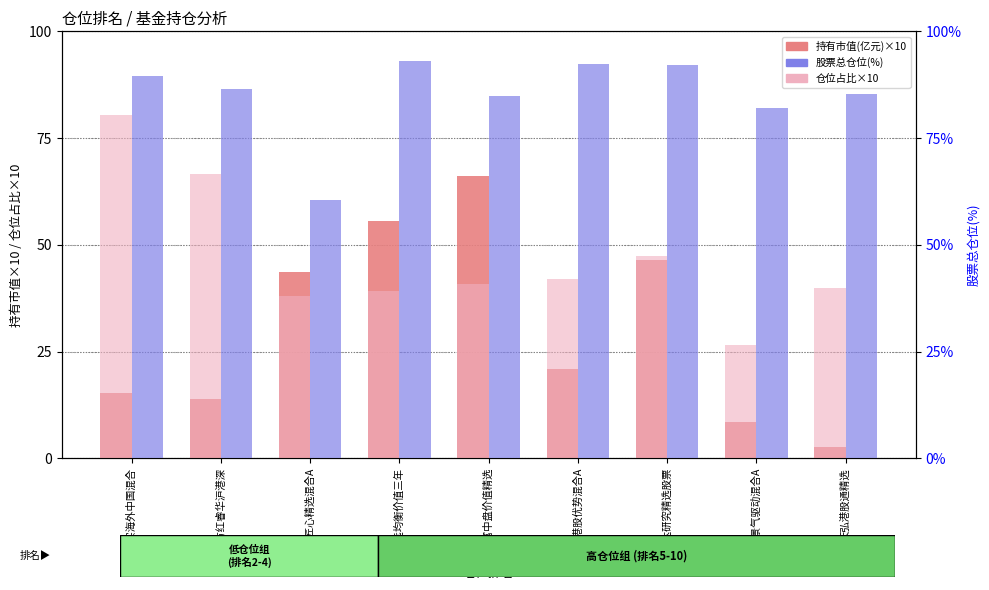

What is the greatest value displayed?

93.0